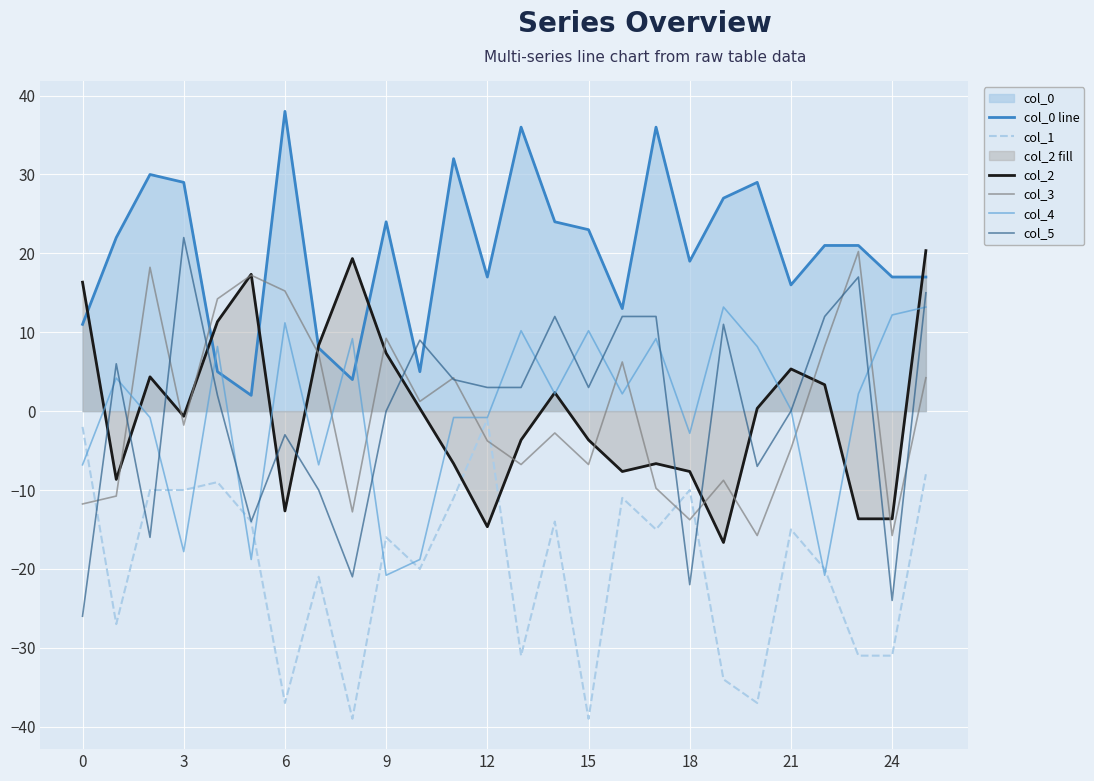

Which category has the highest value across all series?

6